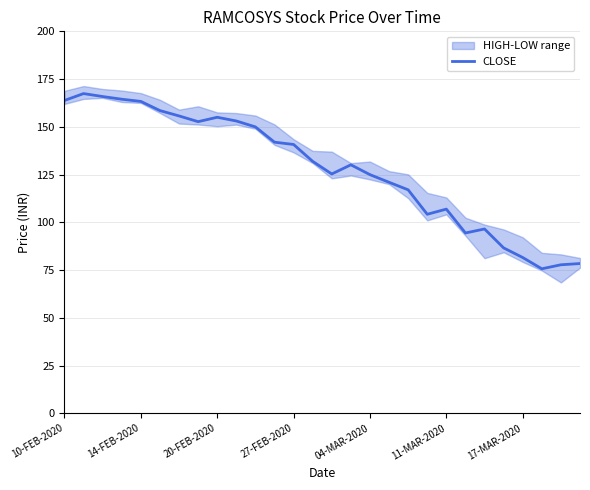

What is the maximum value for CLOSE?

167.4